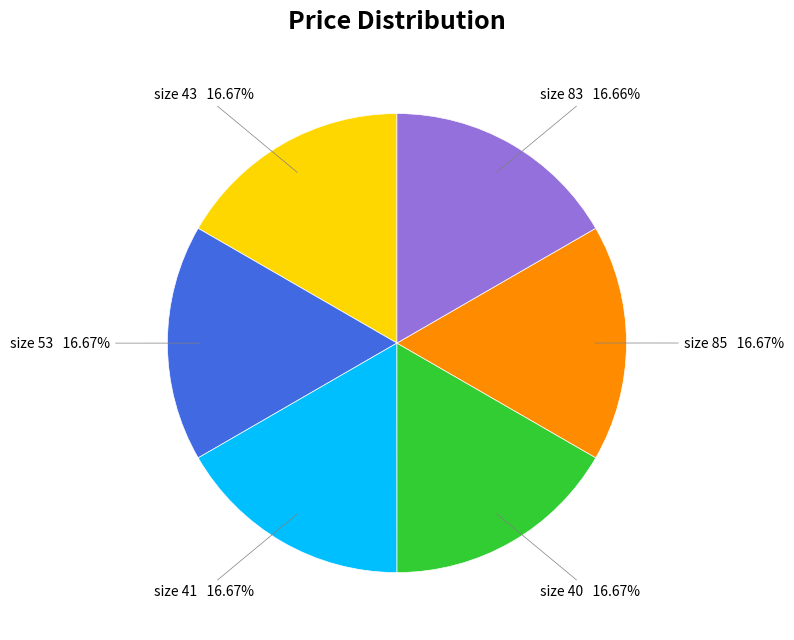

Does size 43 represent more than half of the total?

No